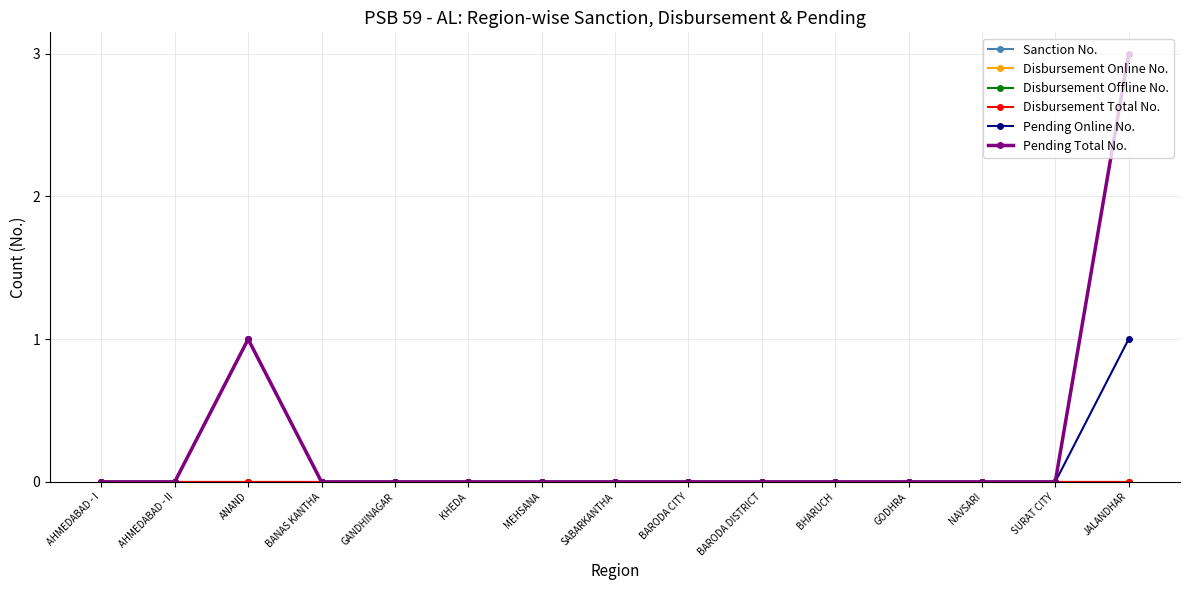

Is this an area chart (filled region under the line)?

No